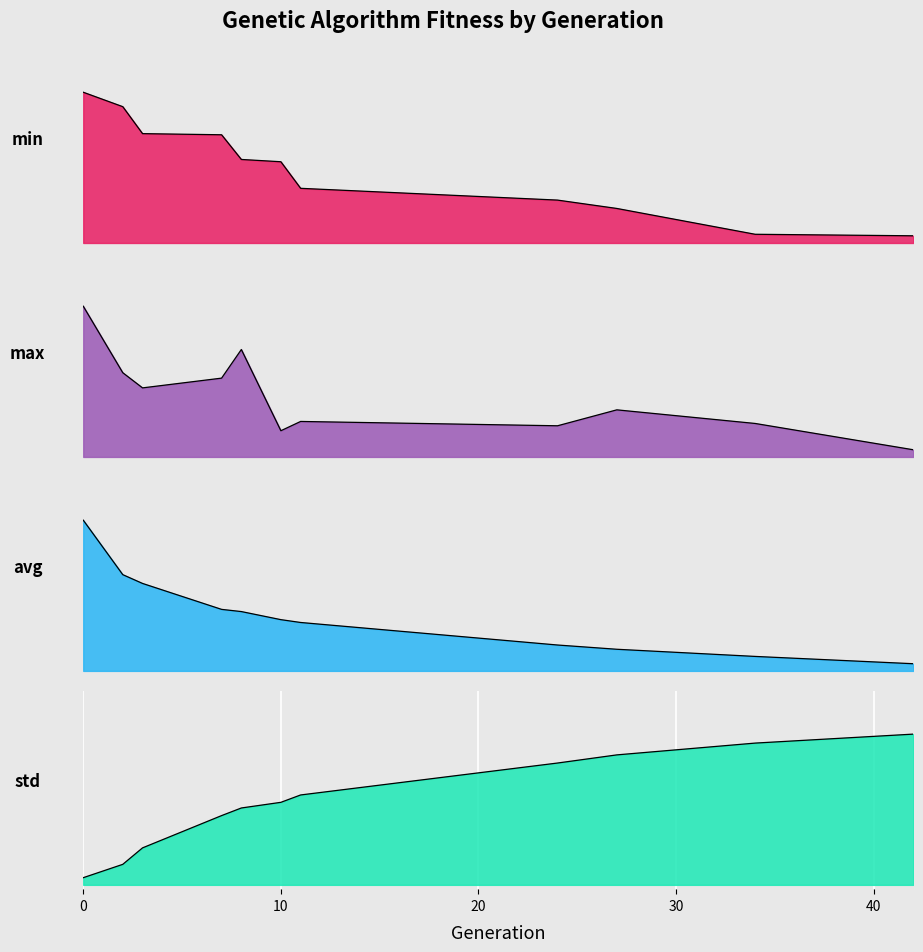

What is the value of the min point at the 3rd from the left?

118.4